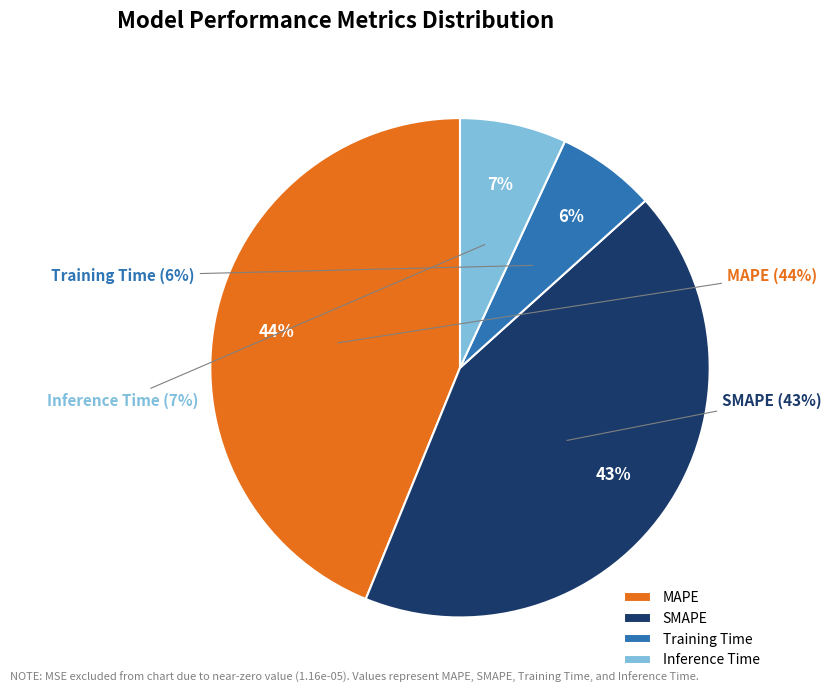

What percentage is the Training Time slice, to the nearest percent?

6%